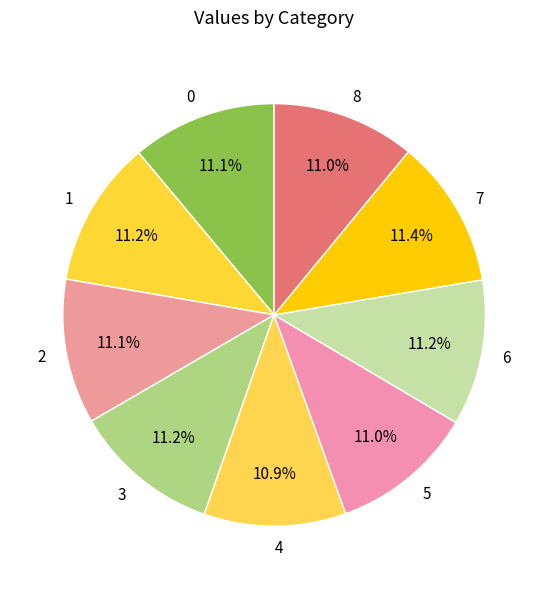

To the nearest percent, what portion does 6 represent?

11%